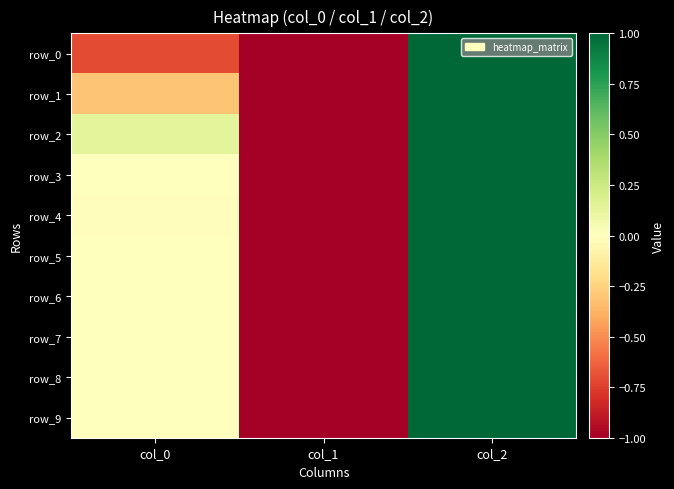

At how many categories does at least one series exceed 0?

2